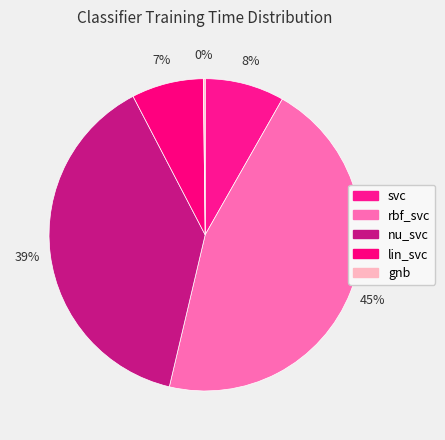

To the nearest percent, what is the combined percentage of svc and gnb?

8%